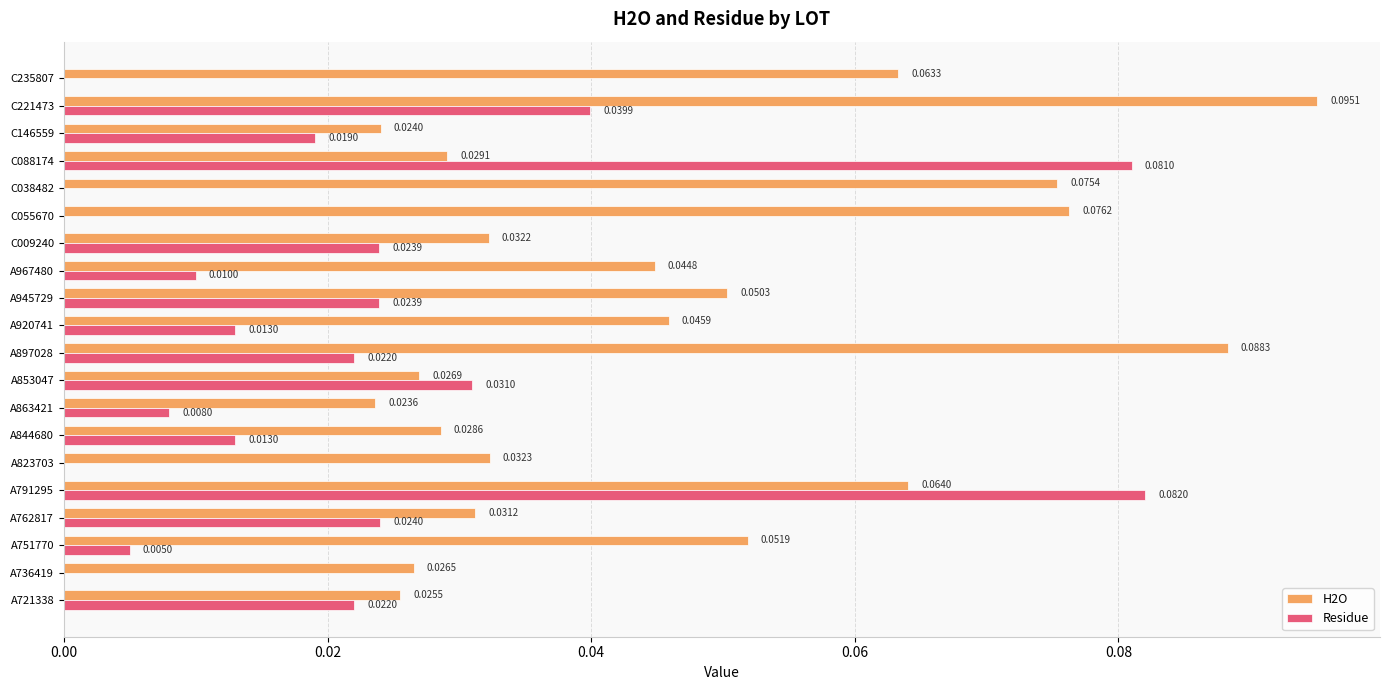

Between A853047 and A945729, which series saw the biggest shift?

H2O